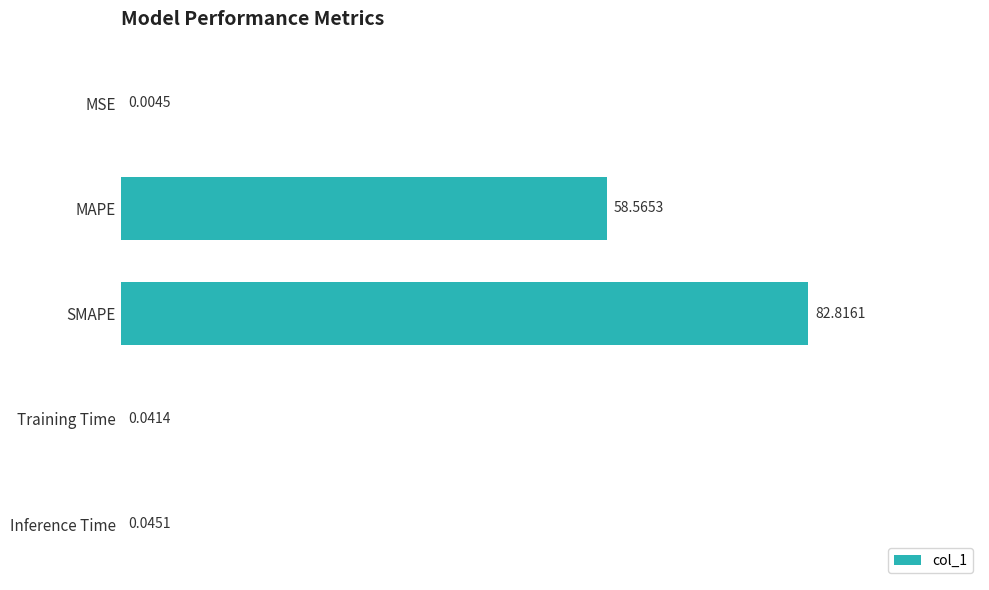

What is the sum of all values?

141.5